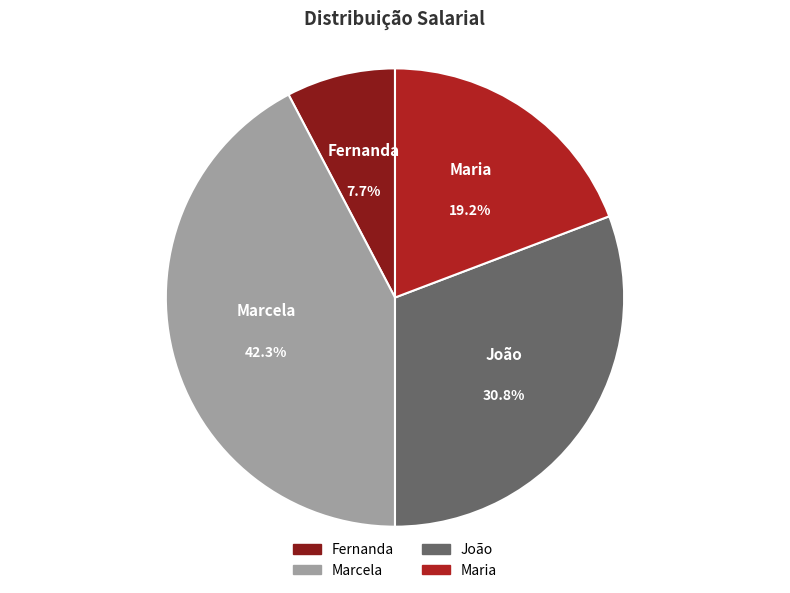

Is it true that Maria is 26% of the pie?

False